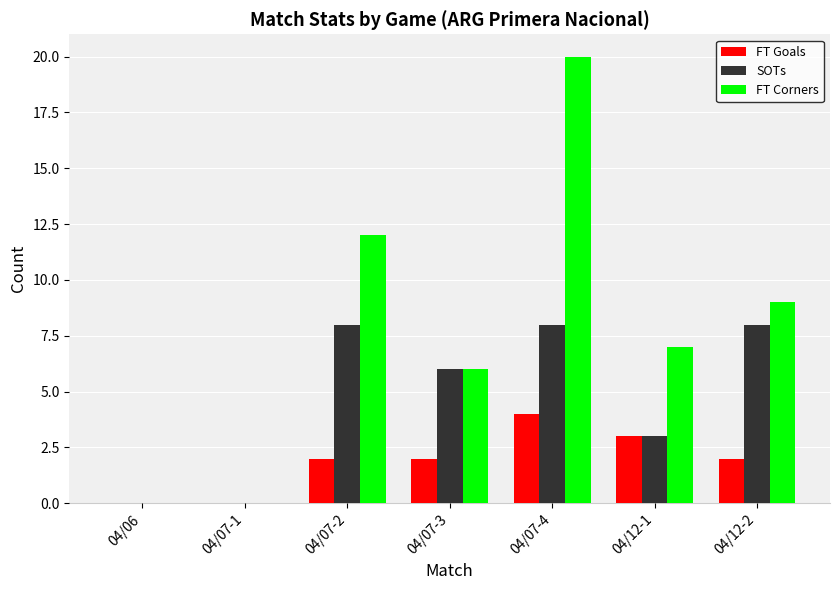

How many data points does each series have?

7